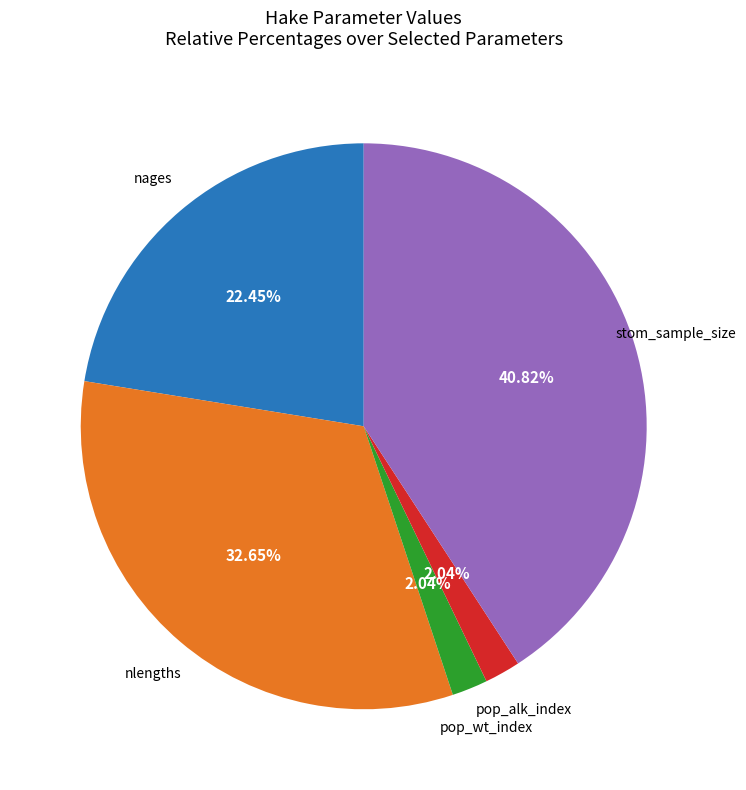

To the nearest percent, what is the average slice percentage?

20%